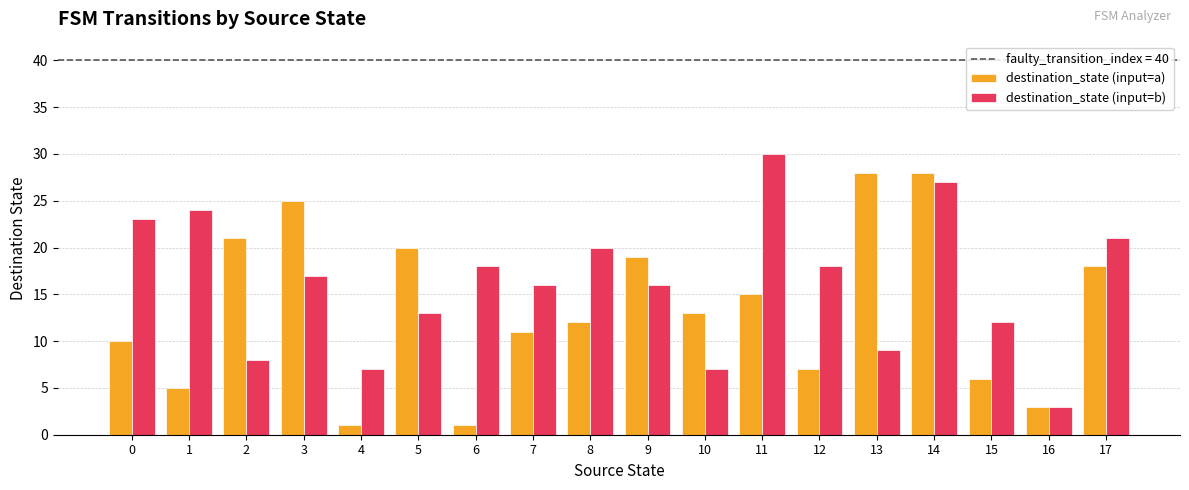

Count the number of data series in this chart.

2